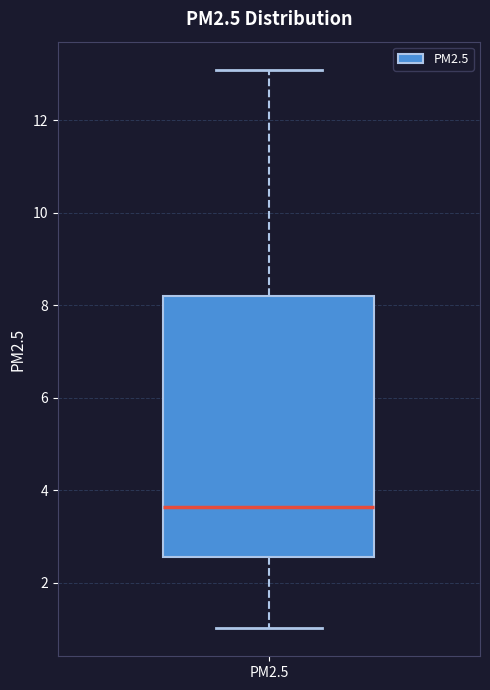

Read this box plot against the y-axis: the position of the median line, the range covered by the box, and the ends of both whiskers. The values are not printed on the chart, so give them approximately, as read against the axis.

median 3.6, box 2.6 to 8.2, whiskers 1.0 to 13.0